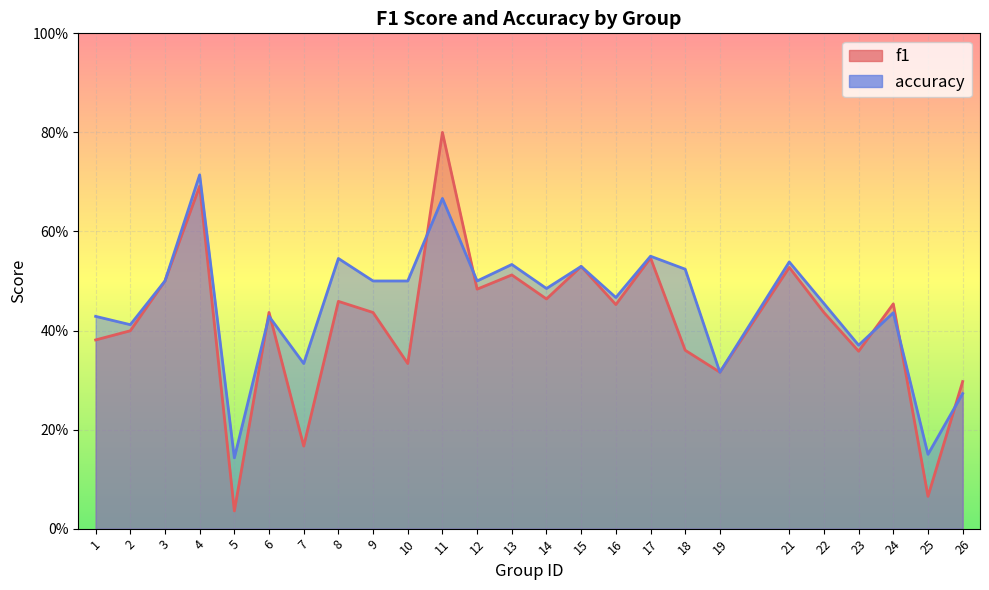

Where do f1 and accuracy first cross each other?

5 and 6